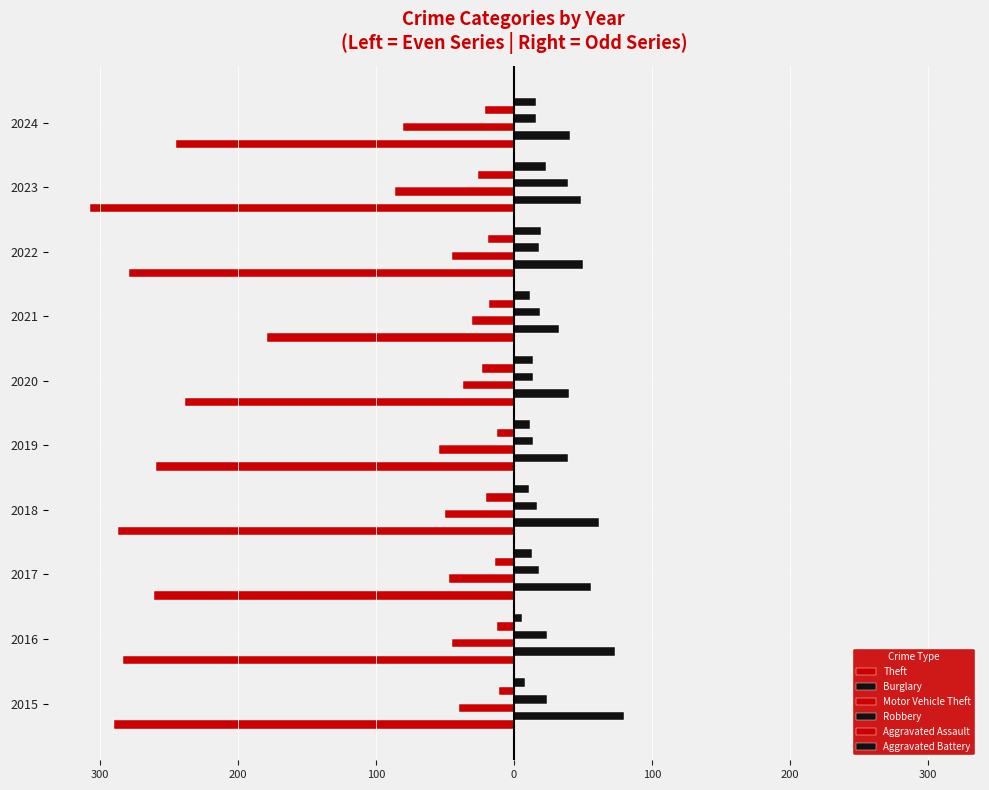

Reading left to right, extract all data points from this chart.

Theft: -290	-283	-261	-287	-259	-238	-179	-279	-307	-245
Burglary: 80	73	56	62	39	40	33	50	49	41
Motor Vehicle Theft: -40	-45	-47	-50	-54	-37	-30	-45	-86	-80
Robbery: 24	24	18	17	14	14	19	18	39	16
Aggravated Assault: -11	-12	-14	-20	-12	-23	-18	-19	-26	-21
Aggravated Battery: 8	6	13	11	12	14	12	20	23	16